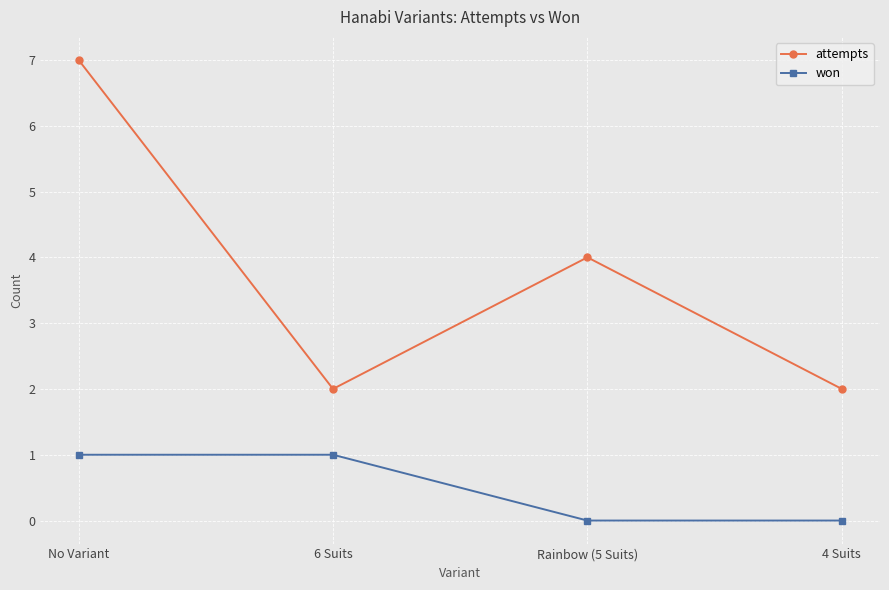

Reading left to right, transcribe all the data shown in this chart.

attempts: No Variant=7	6 Suits=2	Rainbow (5 Suits)=4	4 Suits=2
won: No Variant=1	6 Suits=1	Rainbow (5 Suits)=0	4 Suits=0